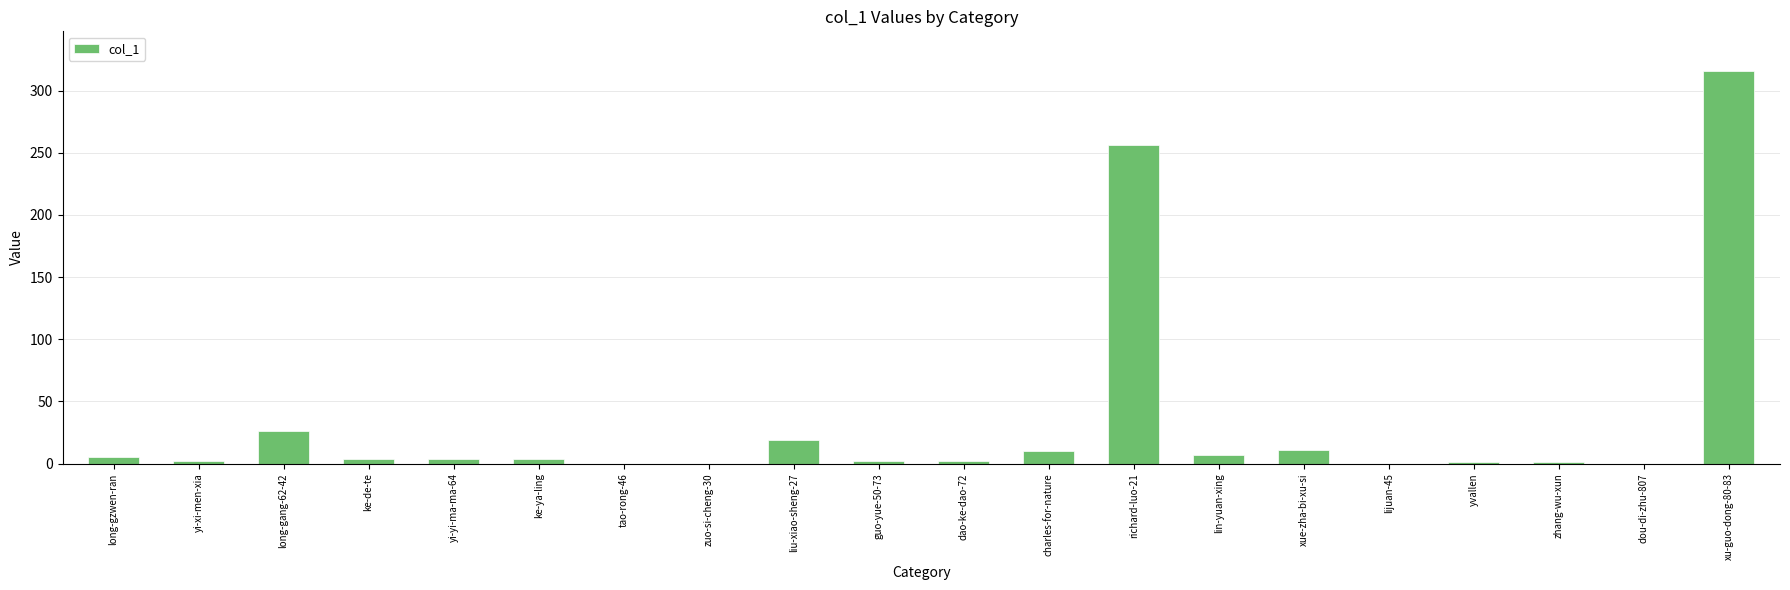

Which has a higher value, long-gang-62-42 or tao-rong-46?

long-gang-62-42